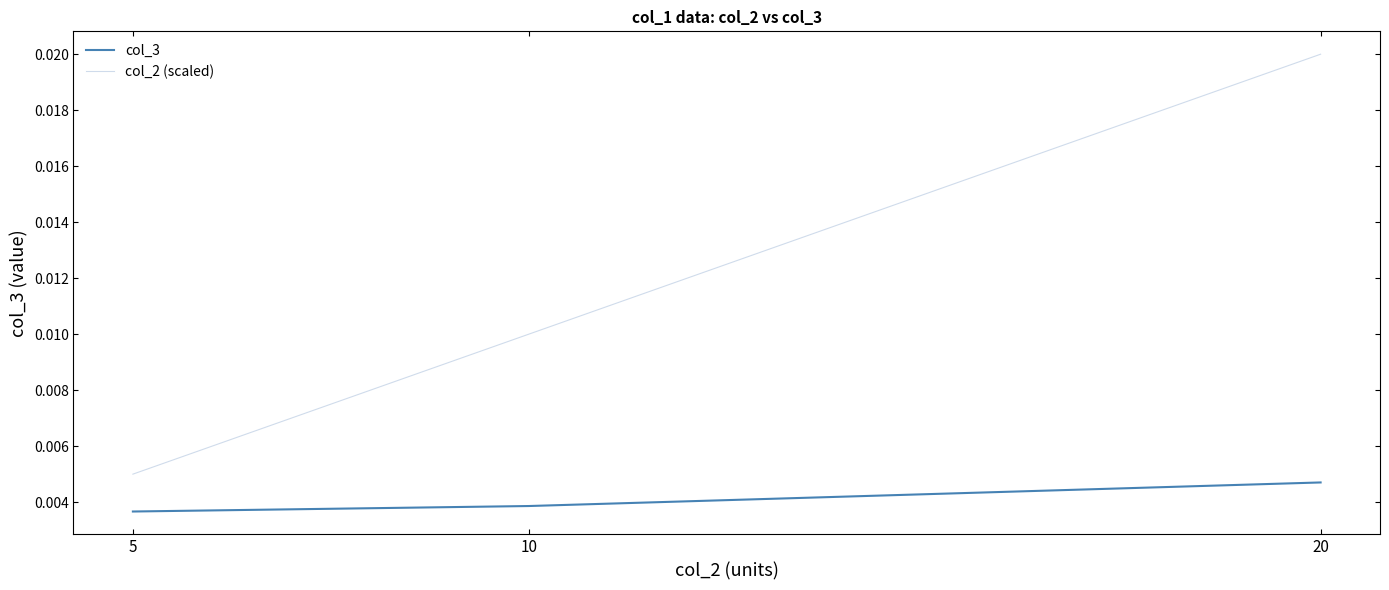

Rank the series at 20 from highest to lowest value.

col_2 (scaled), col_3